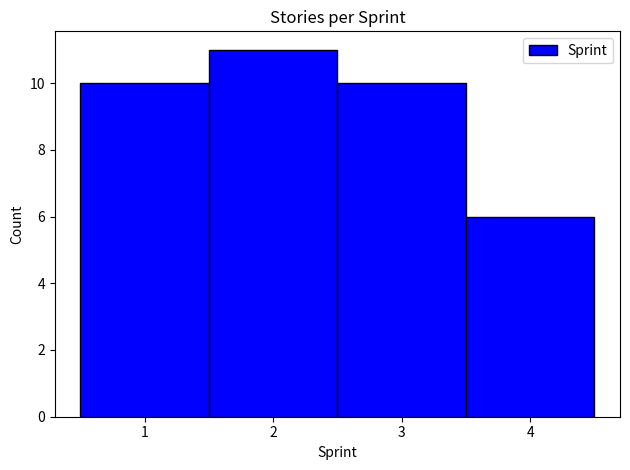

Reading left to right, transcribe this chart: for each bar, give the range it covers on the x-axis and its height. The values are not printed on the chart, so give them approximately, as read against the axis.

0.5 to 1.5: 10
1.5 to 2.5: 11
2.5 to 3.5: 10
3.5 to 4.5: 6